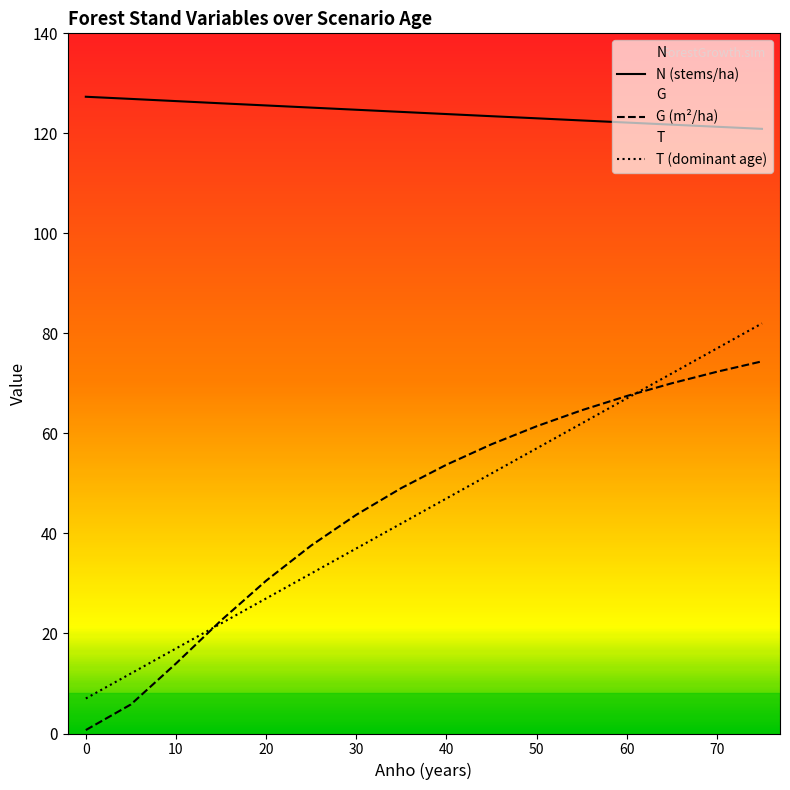

How many values in the N series exceed 124?

8